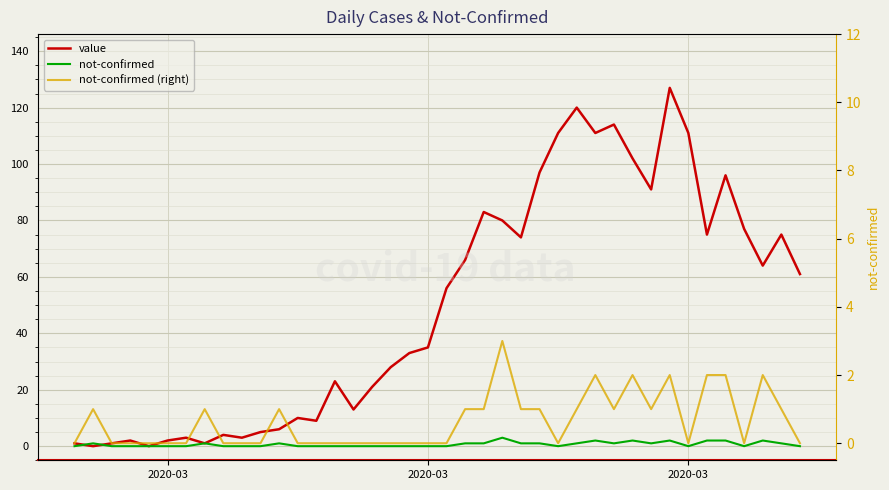

Count the not-confirmed (right) values in the range 0 to 1.

33